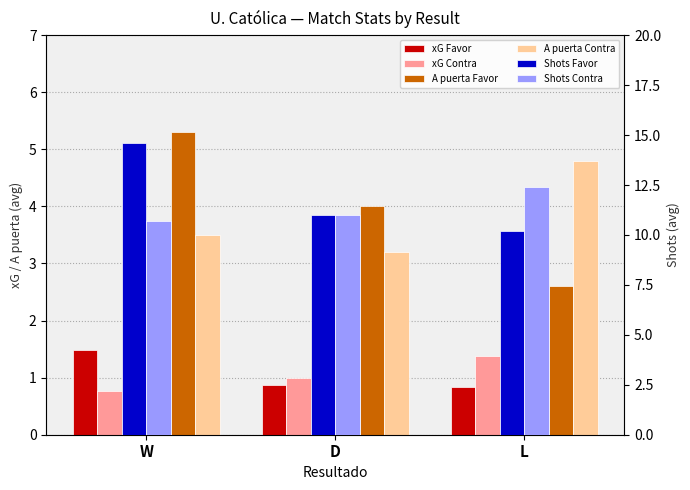

Is the value of Shots Favor at W greater than the value of Shots Contra at D?

Yes